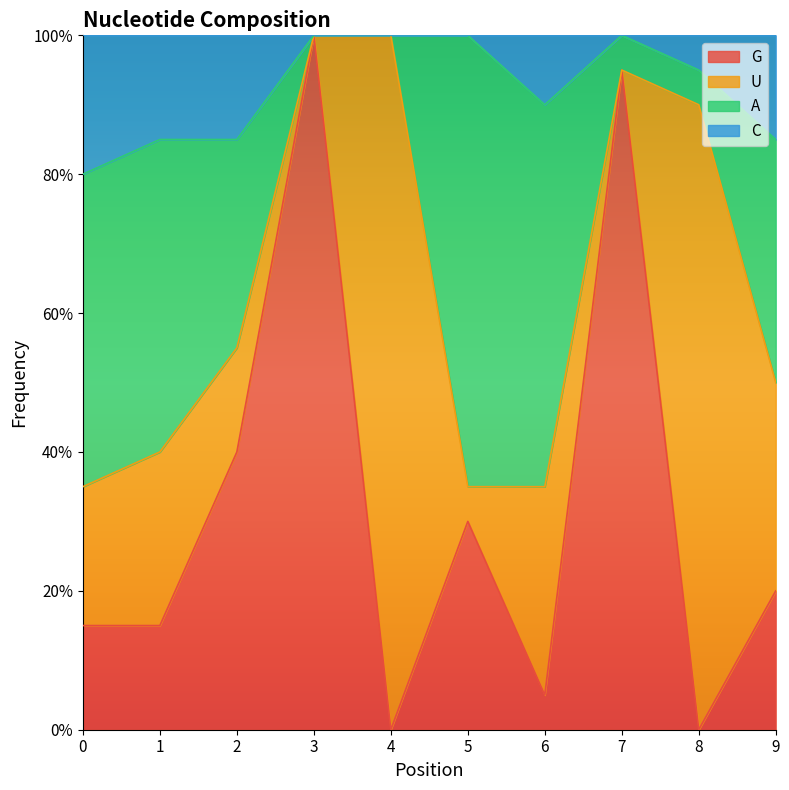

What is the difference between the maximum and minimum values in the C series?

0.2